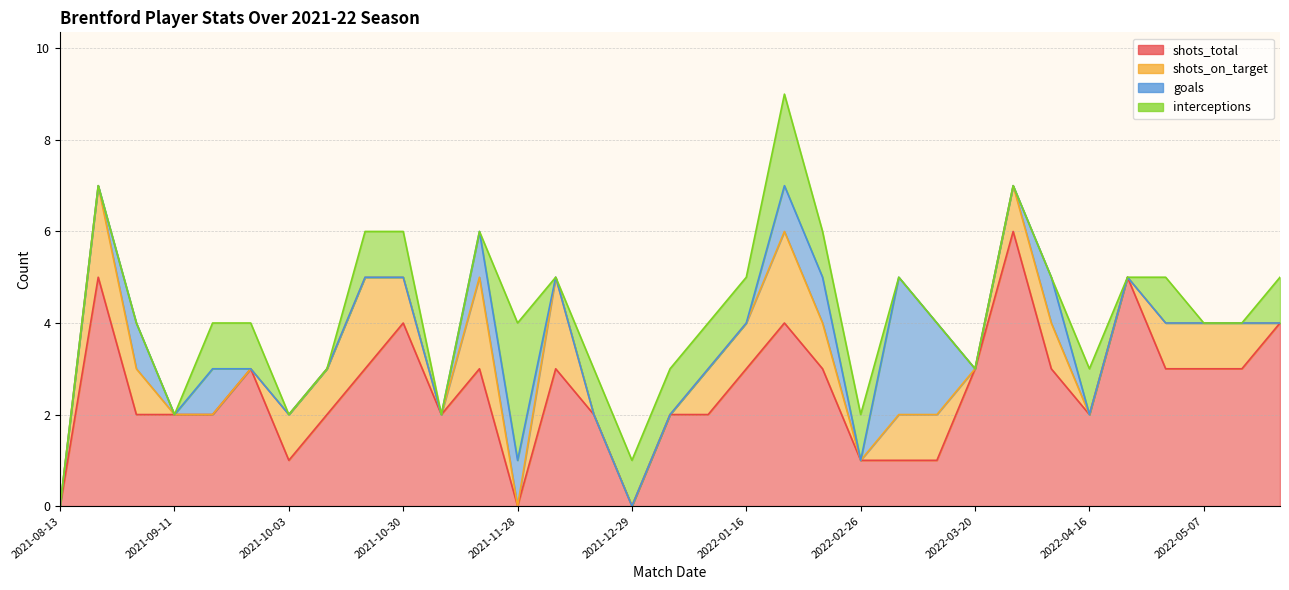

What is the maximum value for shots_on_target?

2